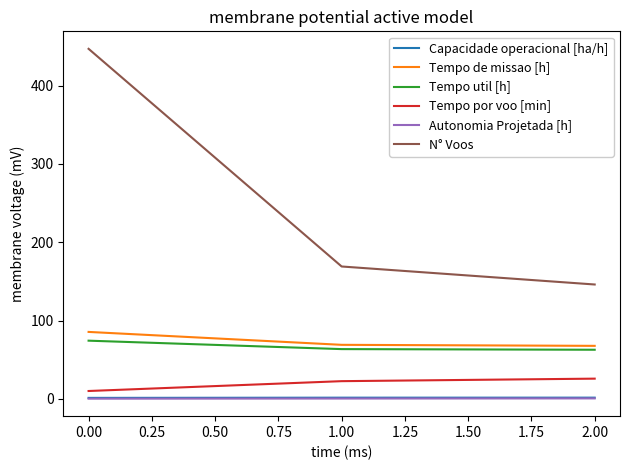

Does the chart display data point markers on the line(s)?

No